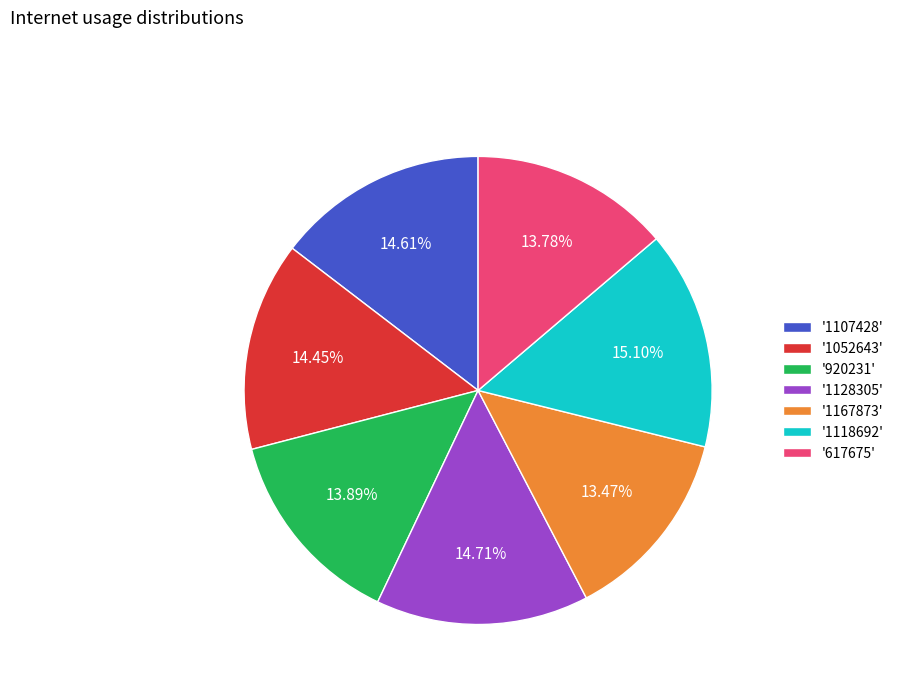

Is there a majority slice in this chart?

No